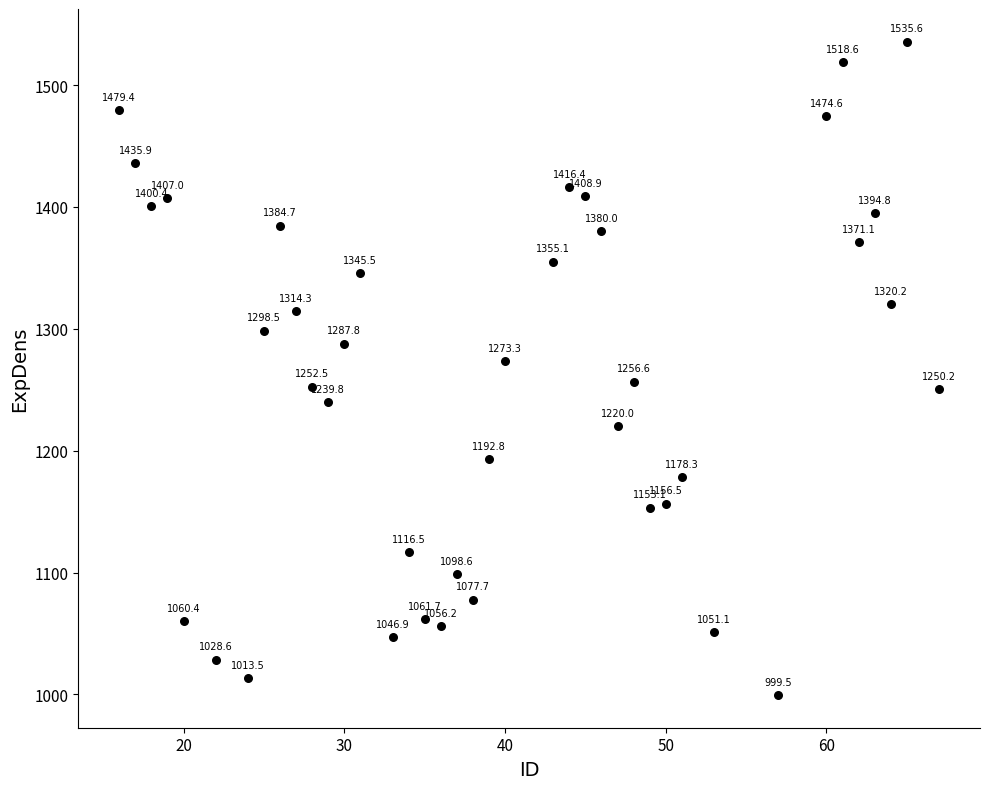

What Y value in the scatter plot is closest to 1267?

1273.3